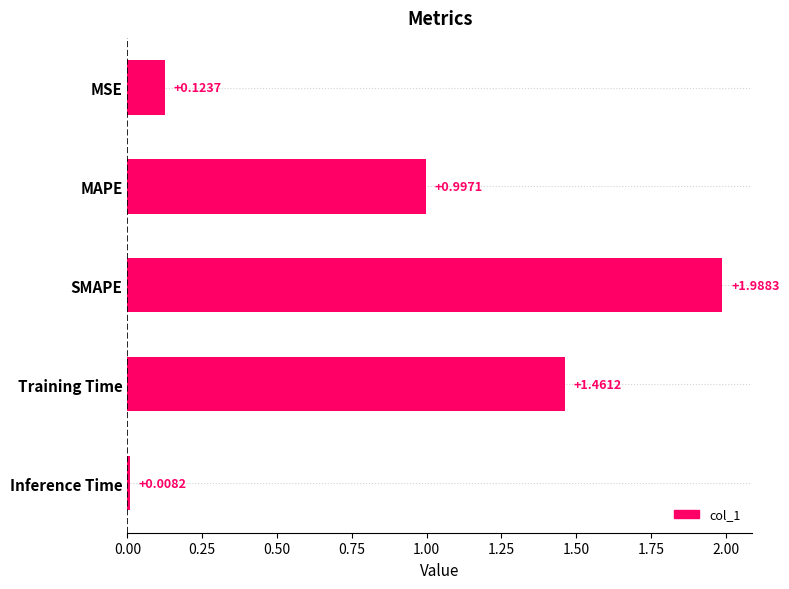

List the labels in order of value, largest first.

SMAPE, Training Time, MAPE, MSE, Inference Time